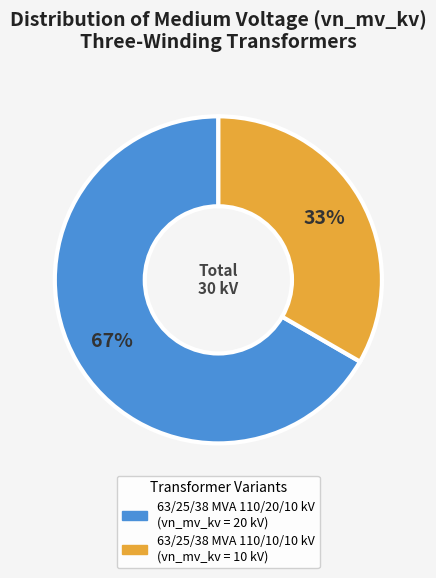

Which has a higher value, 63/25/38 MVA 110/20/10 kV or 63/25/38 MVA 110/10/10 kV?

63/25/38 MVA 110/20/10 kV